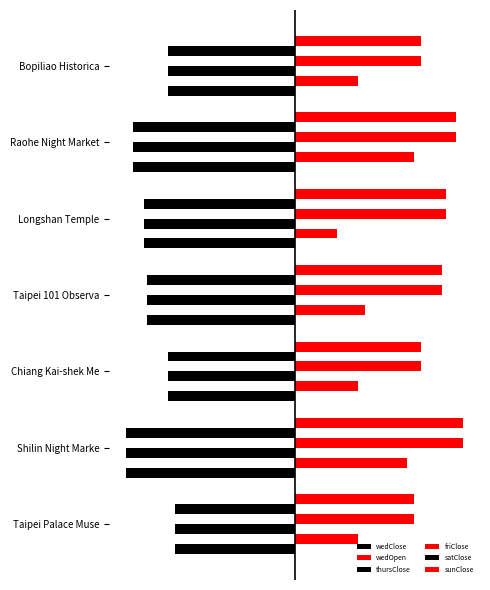

Are the bars grouped side by side (vs. stacked)?

Yes